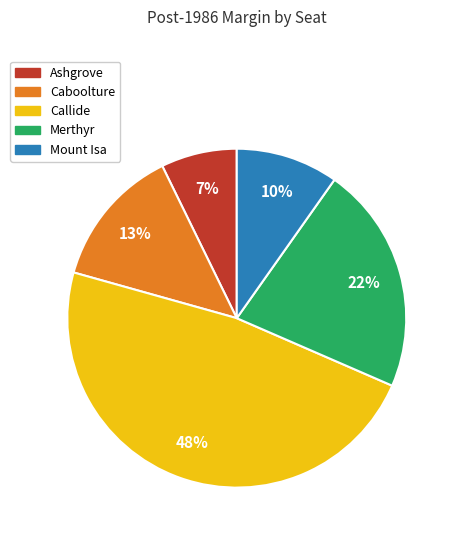

Does any single category account for the majority?

No